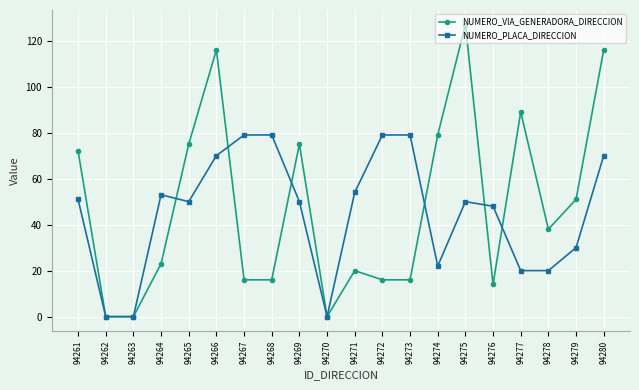

What is the difference between the NUMERO_PLACA_DIRECCION values at 94271 and 94278?

34